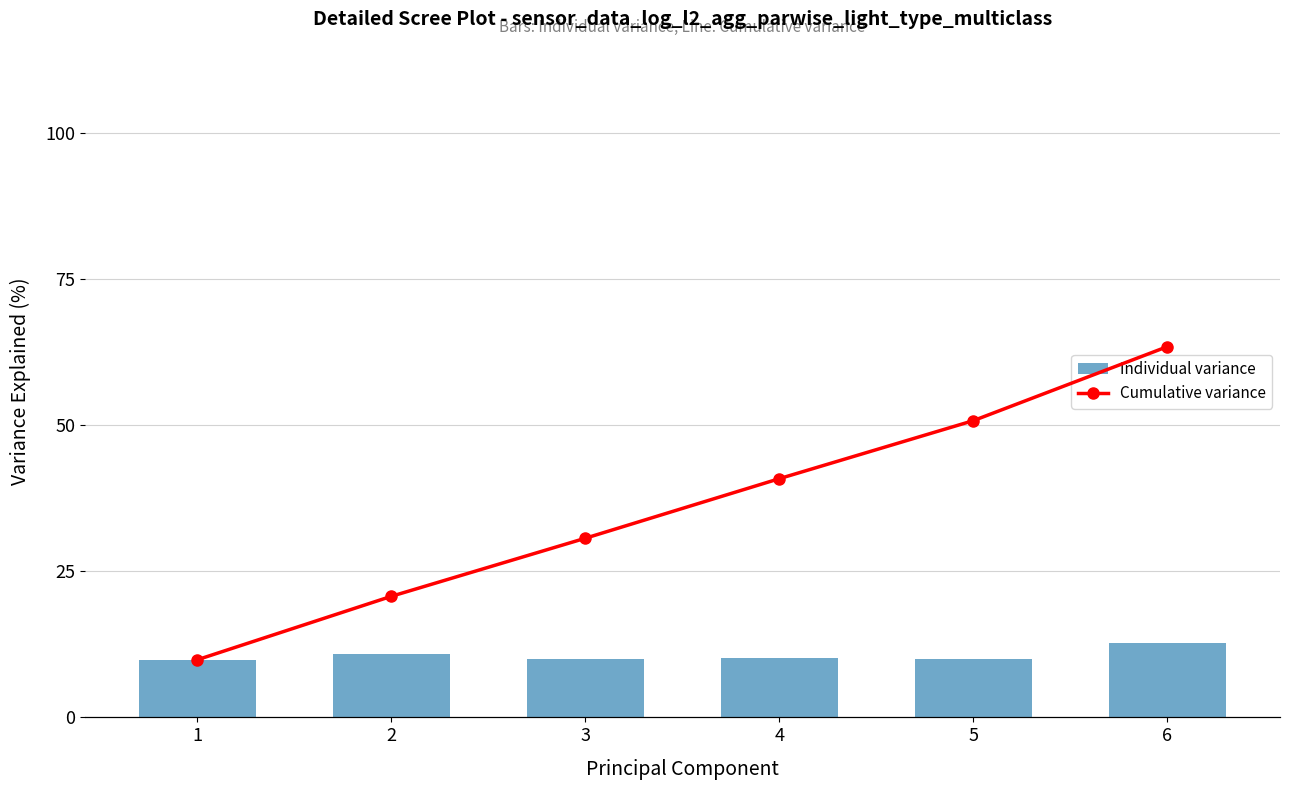

At which category does the chart reach its peak across all series?

6